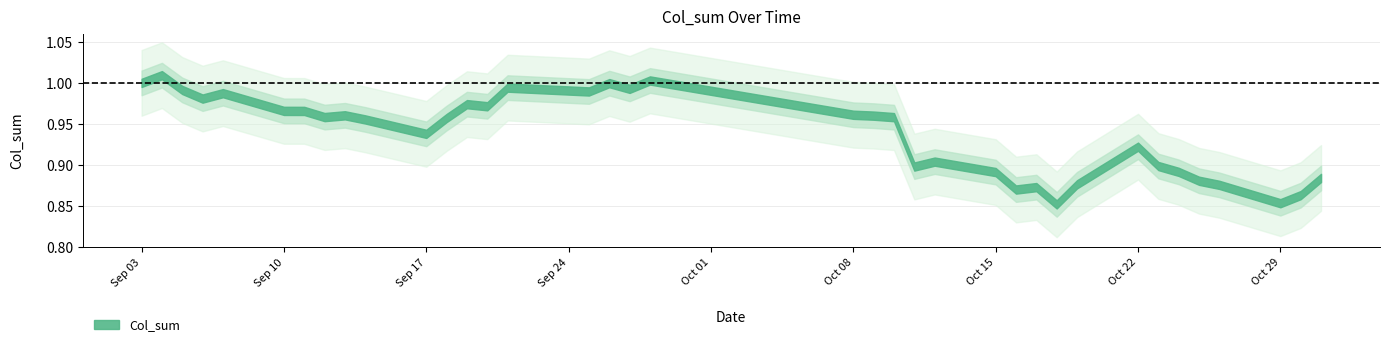

Where is the first local minimum?

2018-09-06